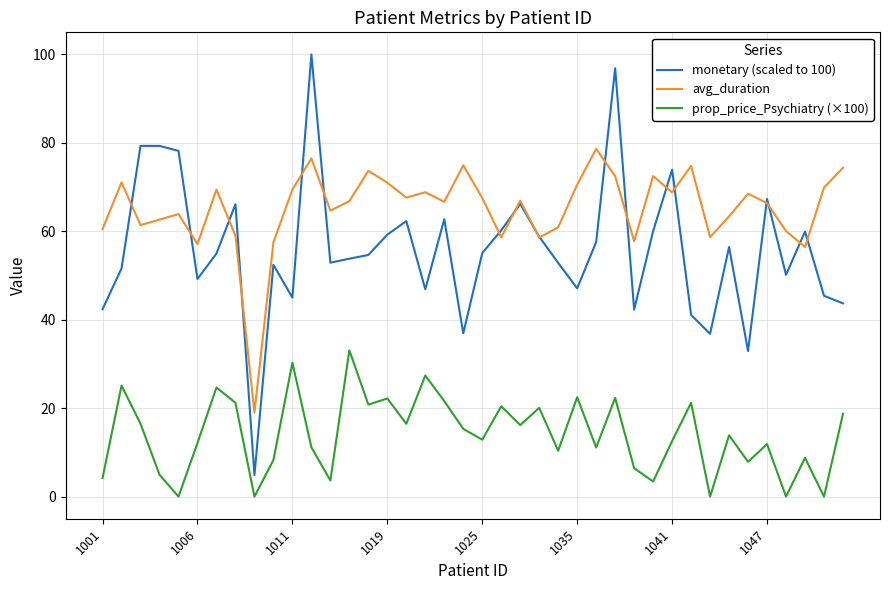

True or false: prop_price_Psychiatry (×100) and monetary (scaled to 100) cross at least once.

False